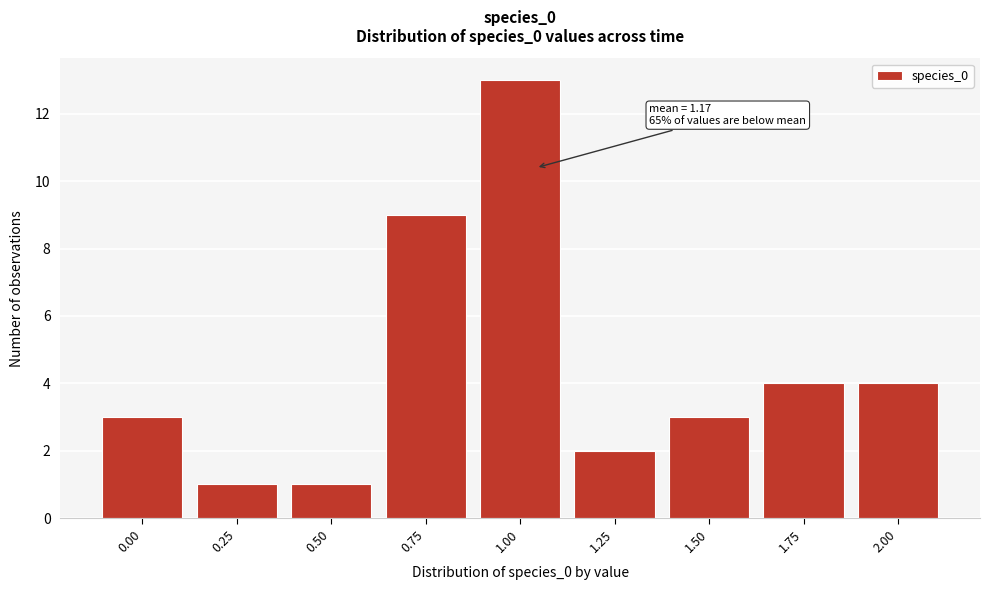

Reading left to right, transcribe all the data shown in this chart.

3	1	1	9	13	2	3	4	4